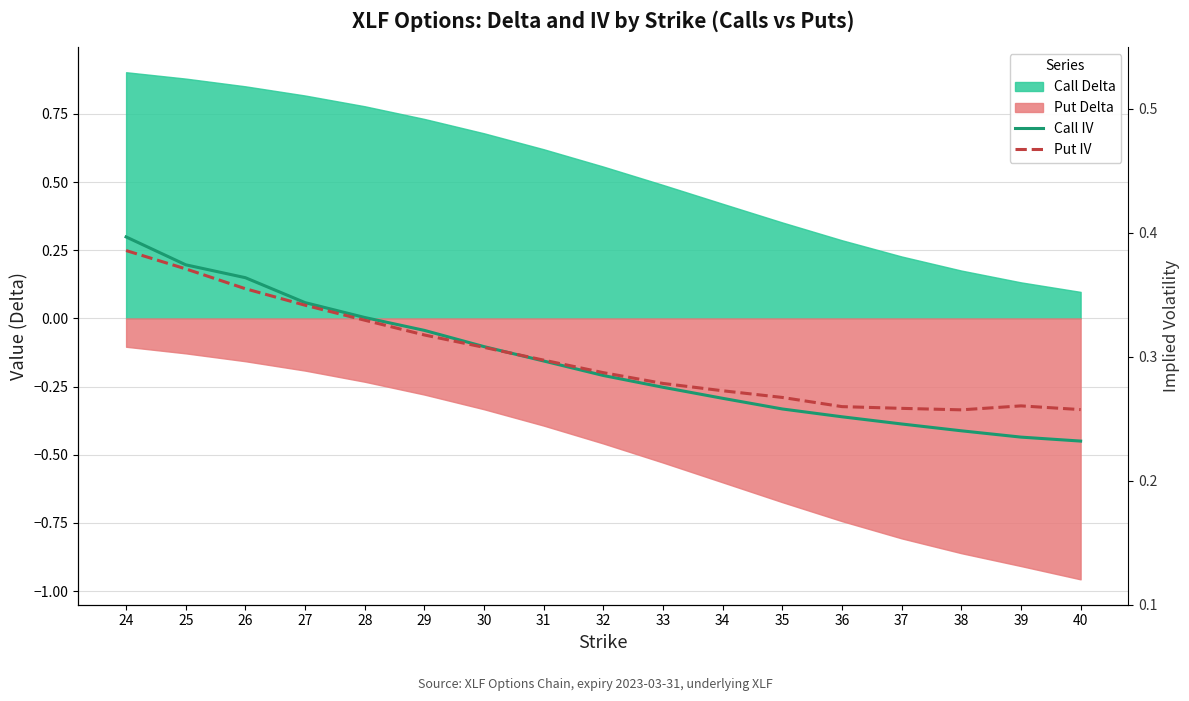

Between 27 and 35, which is larger?

27